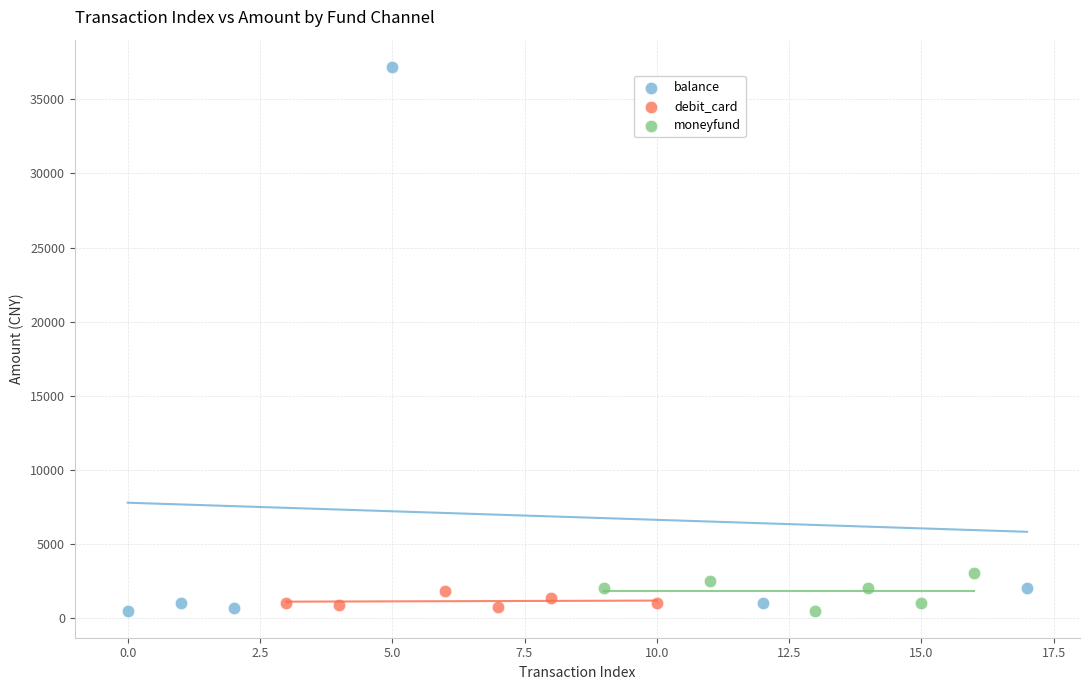

Which series reaches the maximum Y coordinate?

balance